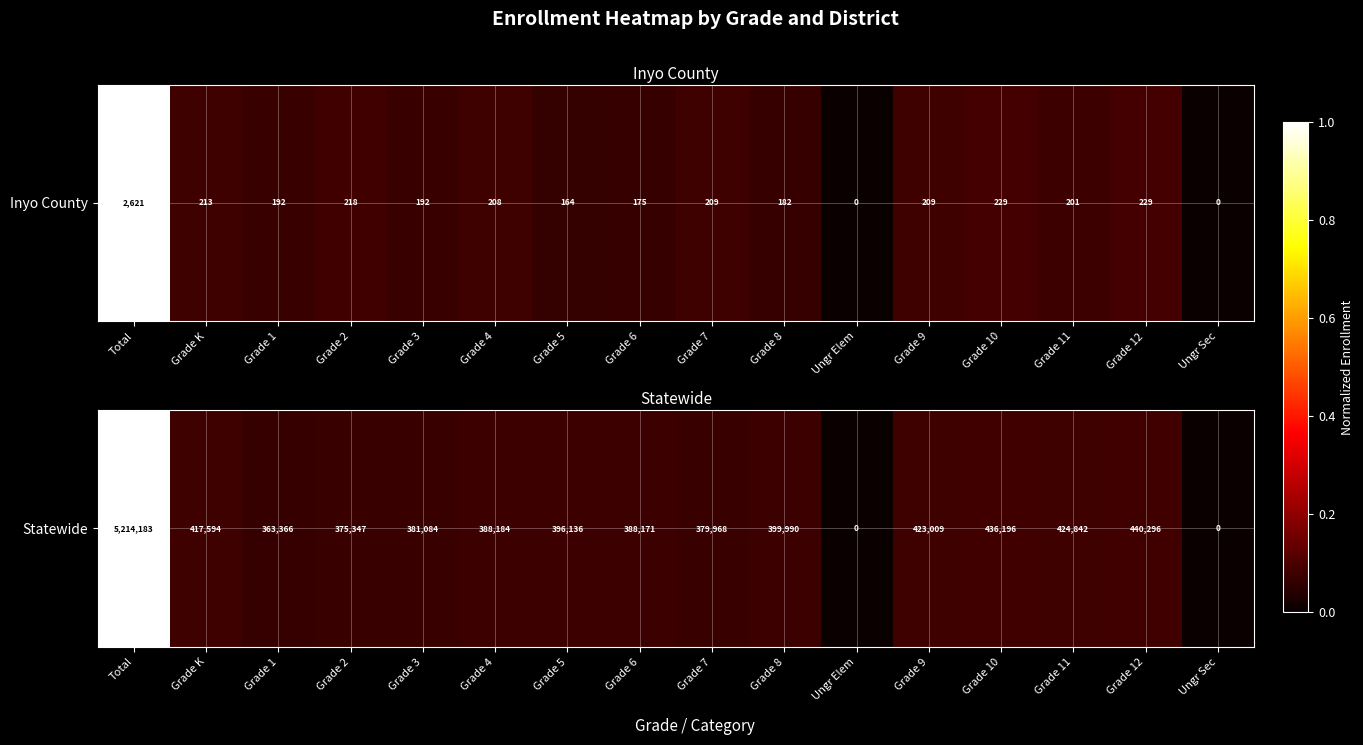

List the labels in order of value, largest first.

Total, Grade 12, Grade 10, Grade 11, Grade 9, Grade K, Grade 8, Grade 5, Grade 4, Grade 6, Grade 3, Grade 7, Grade 2, Grade 1, Ungr Elem, Ungr Sec